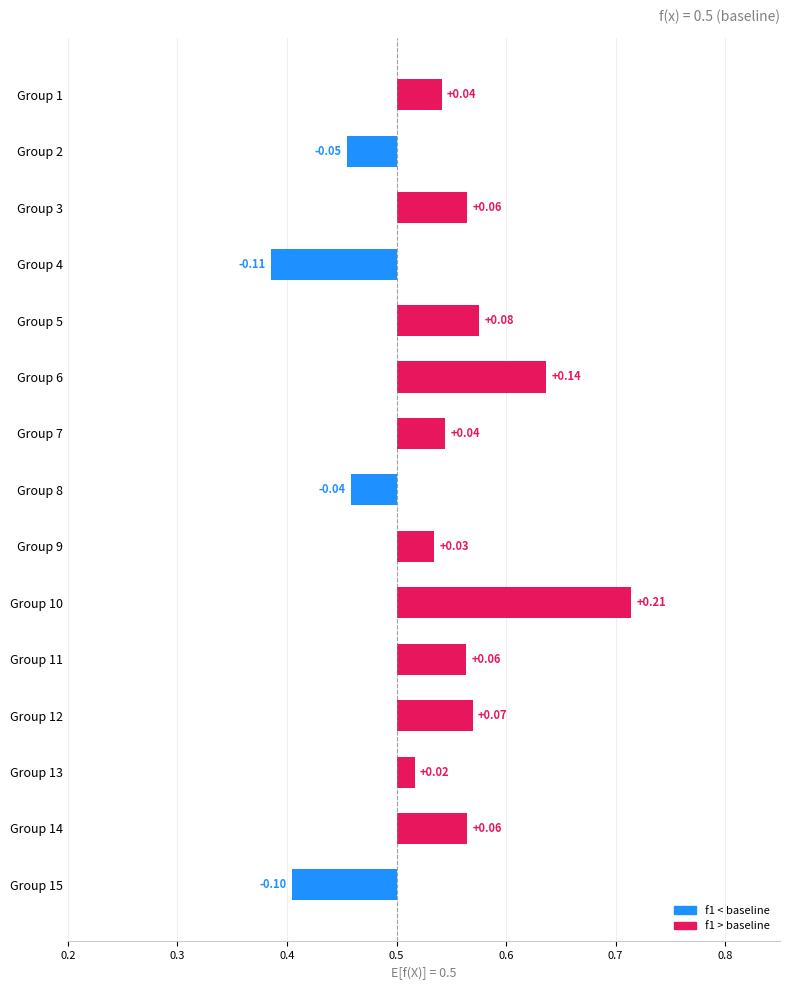

What is the maximum value shown in the chart?

0.2